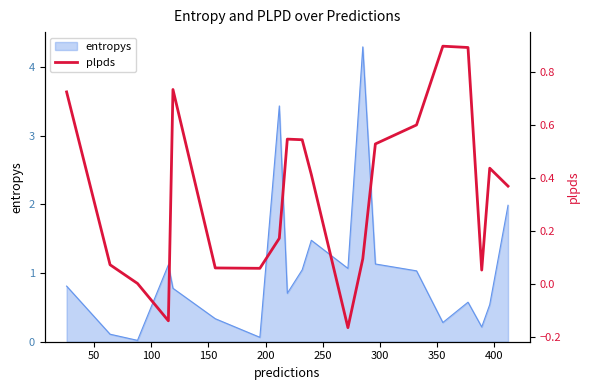

What is the average value?

0.3